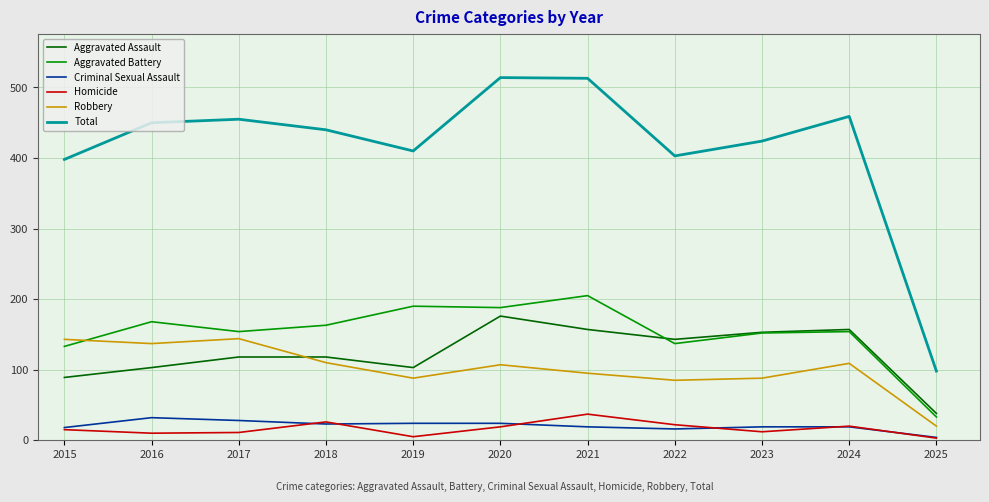

Which series has the largest total across all categories?

Total